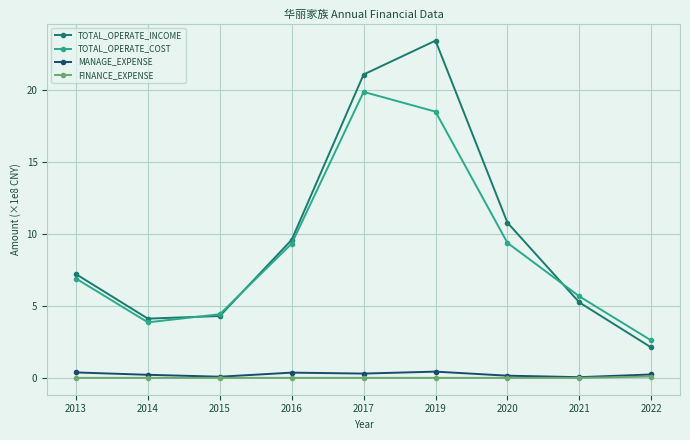

True or false: MANAGE_EXPENSE has more than 0 points higher than both neighbors.

True